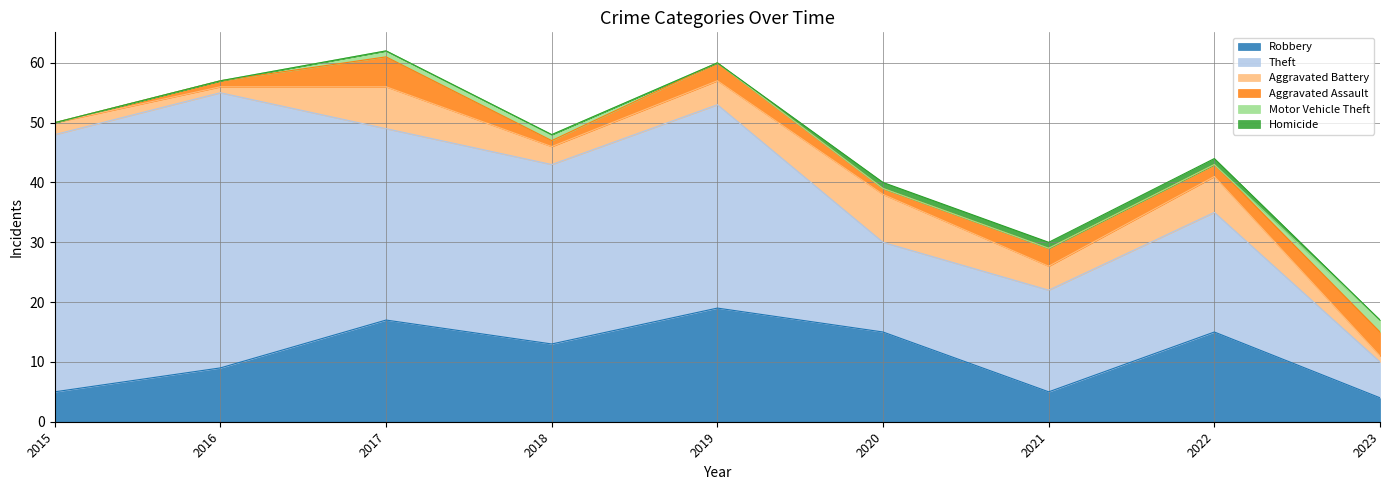

Between 2018 and 2022, which series saw the biggest shift?

Theft